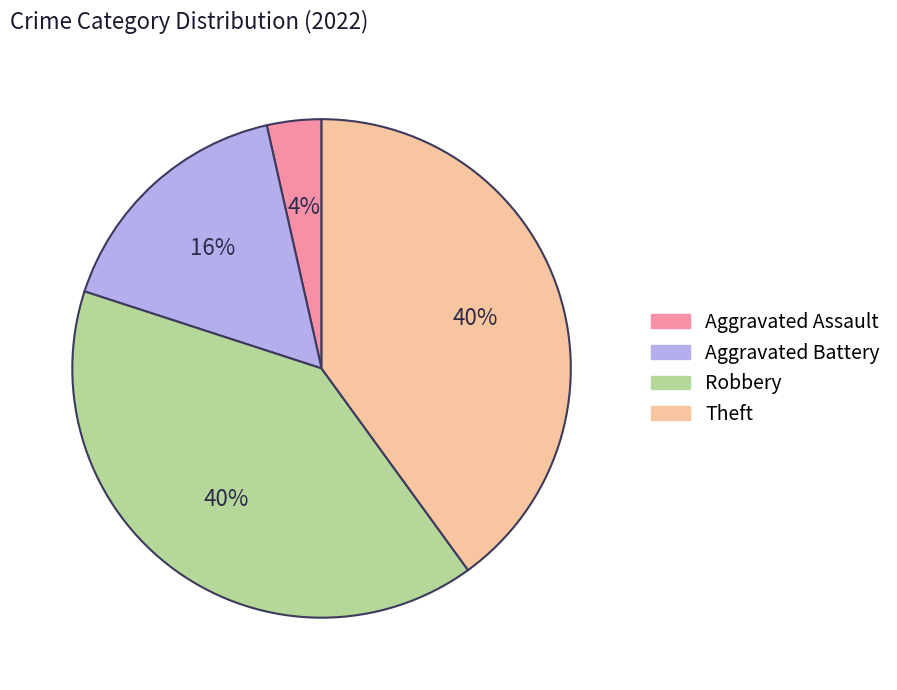

Combined, do Theft and Robbery account for over 50%?

Yes